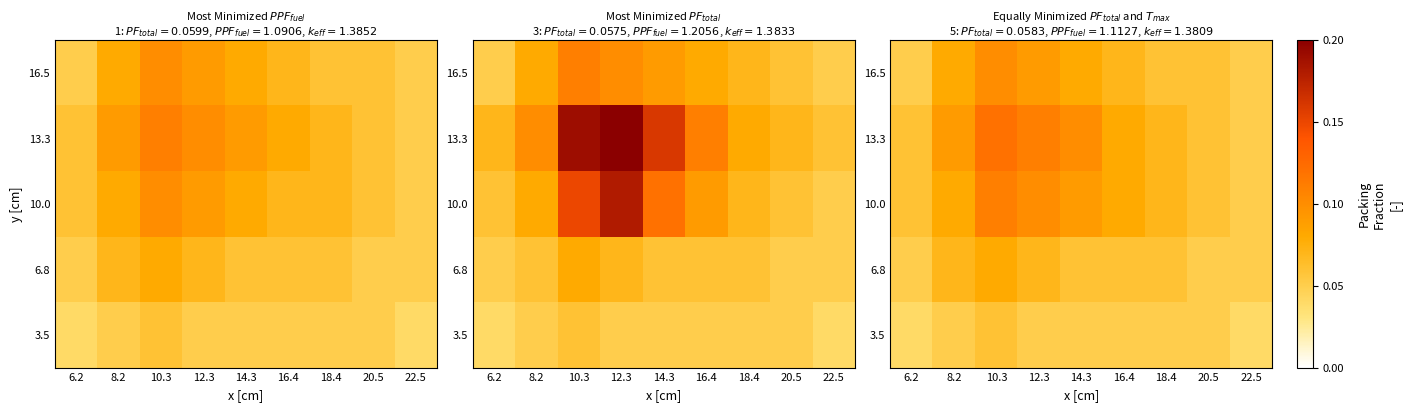

Count the number of categories in the chart.

9